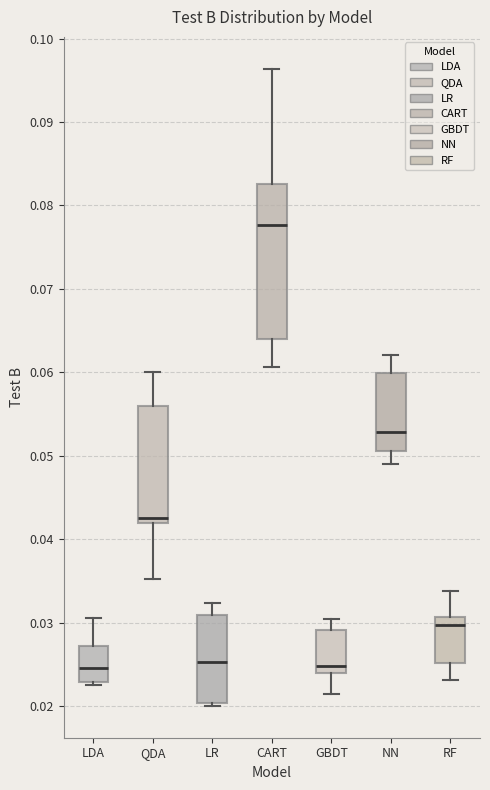

Where does the median line of the box for GBDT sit on the y-axis? The values are not printed on the chart, so give them approximately, as read against the axis.

0.025